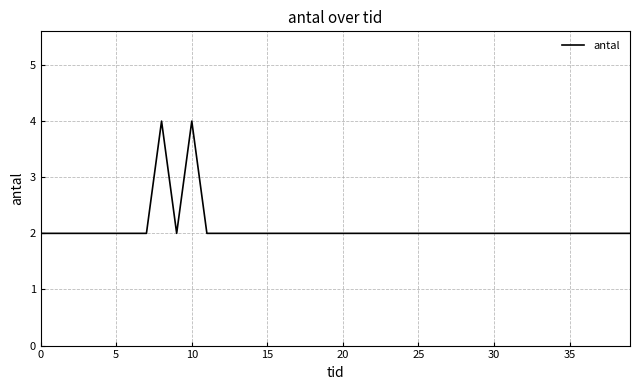

What is the greatest value displayed?

4